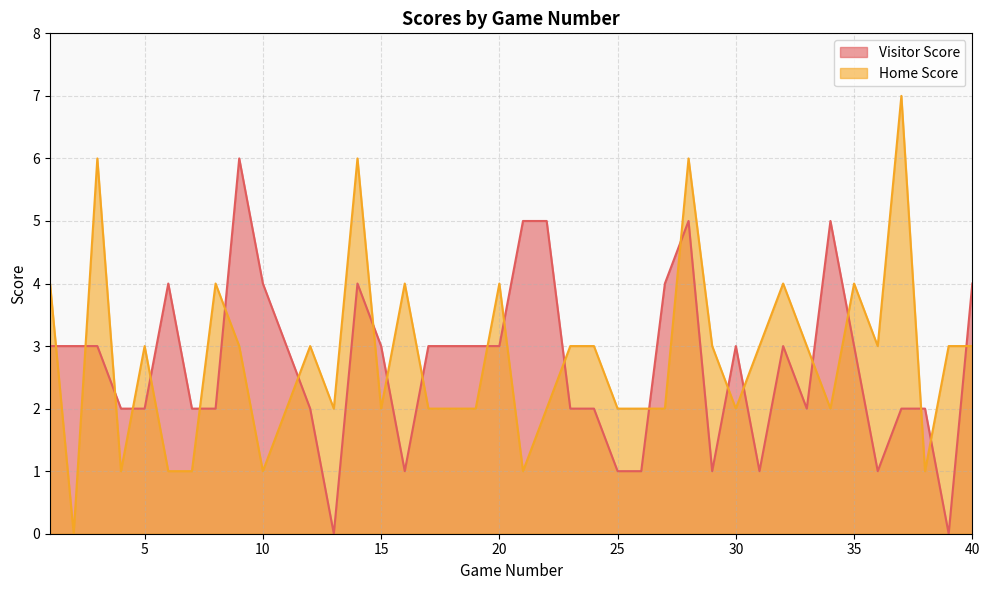

How many intersections are there between Visitor Score and Home Score?

23